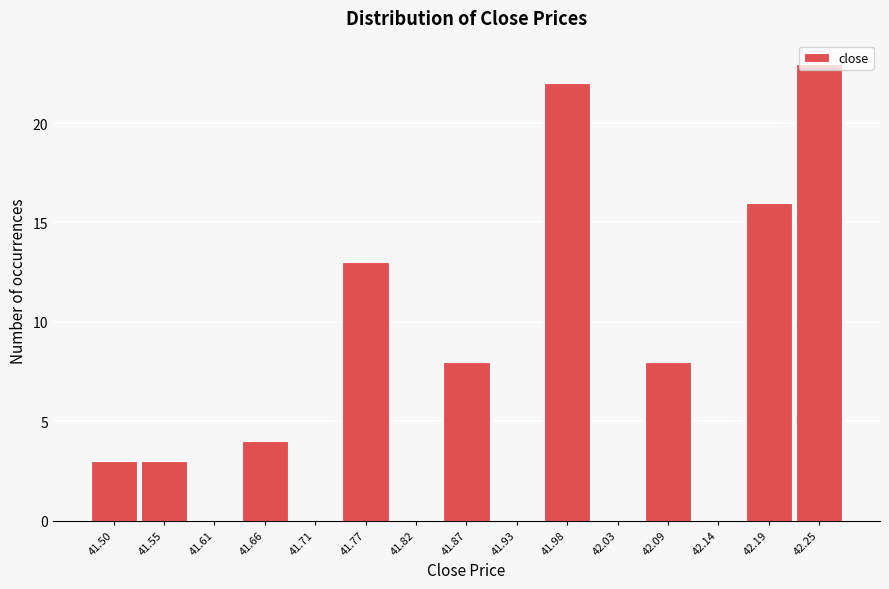

Between 42.19 and 41.50, which is larger?

42.19